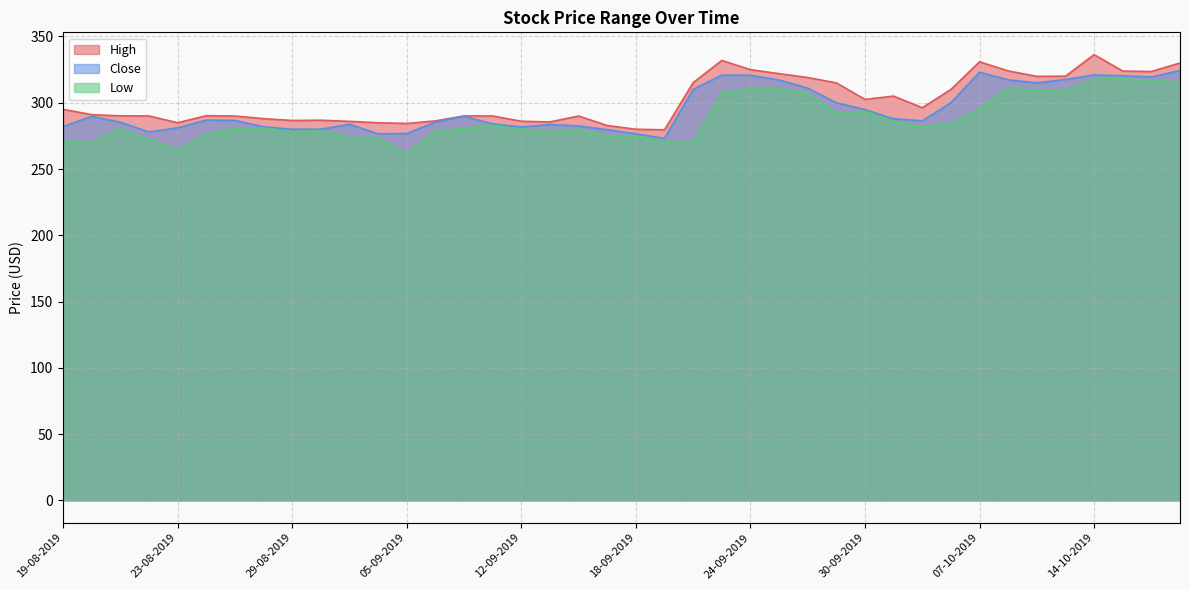

At which label does High first exceed 291?

19-08-2019